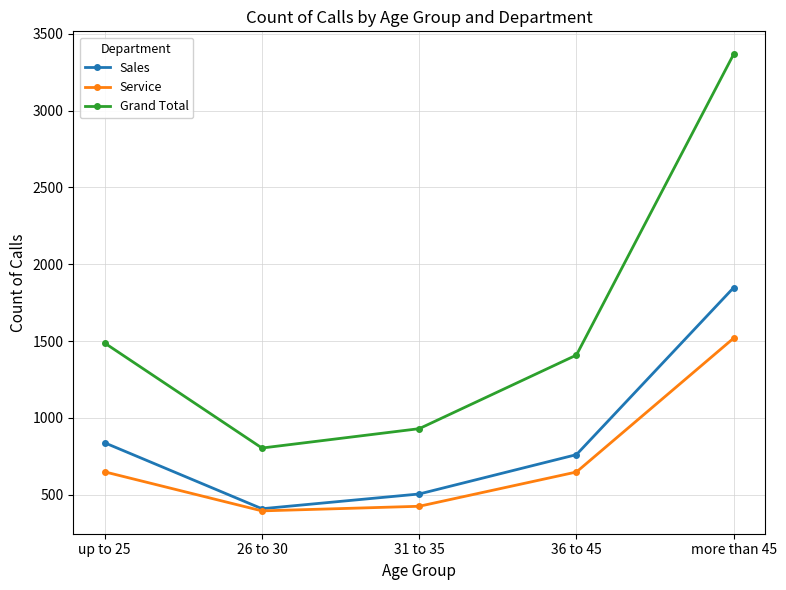

Does the chart display data point markers on the line(s)?

Yes